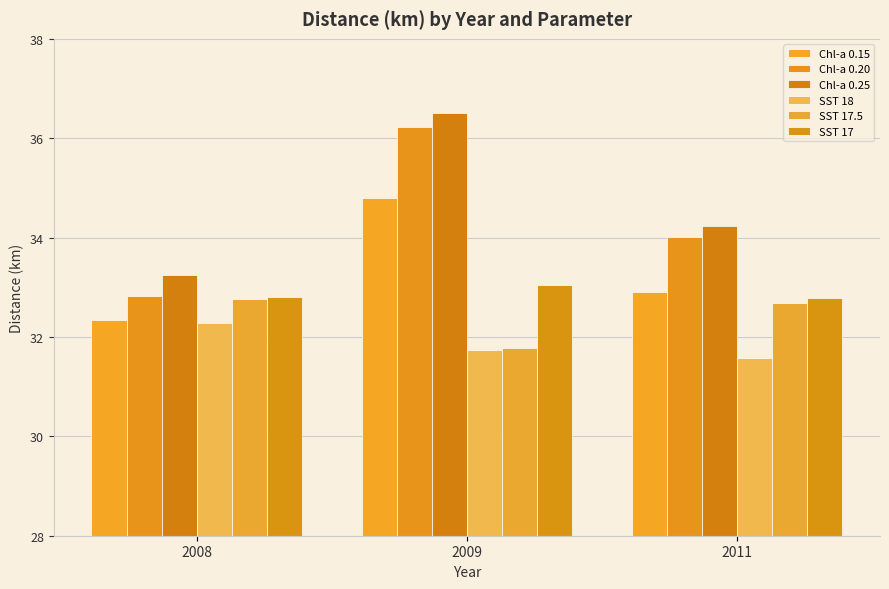

True or false: Chl-a 0.20 has a value of 32.8 at 2008.

True